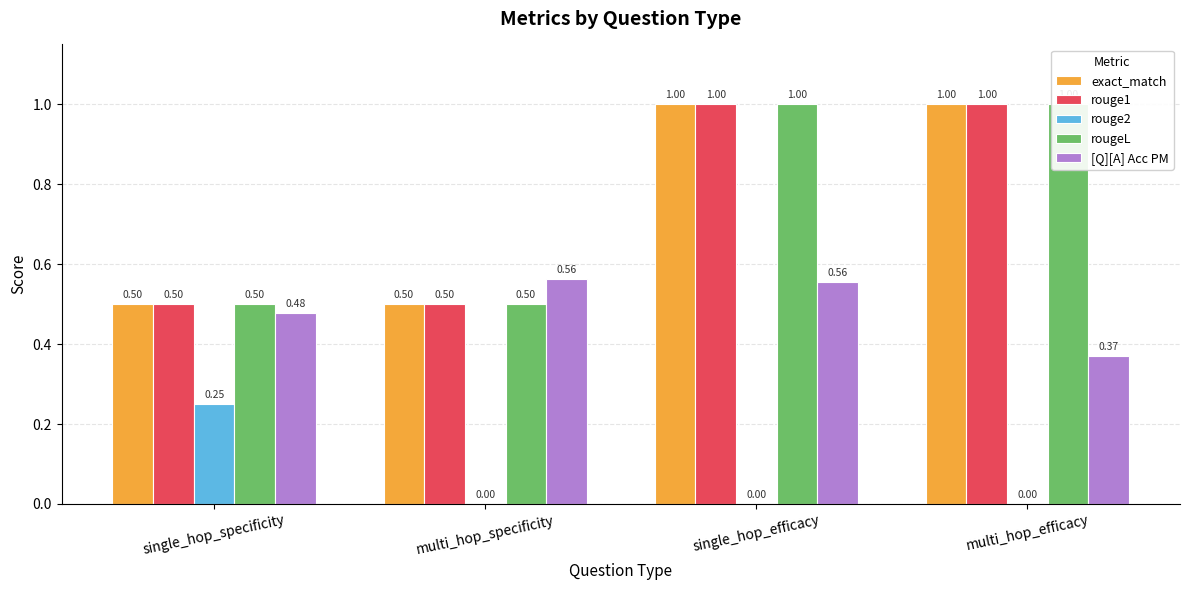

What is the value of the rougeL bar at the 2nd from the left?

0.5